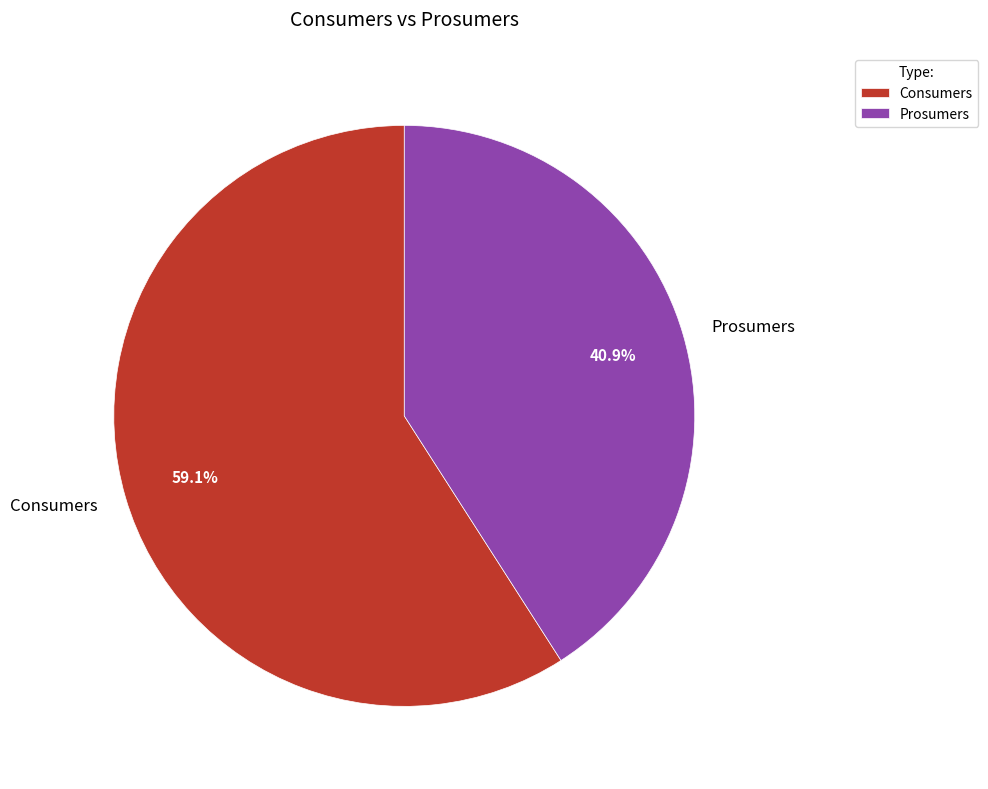

To the nearest percent, what portion does Prosumers represent?

41%